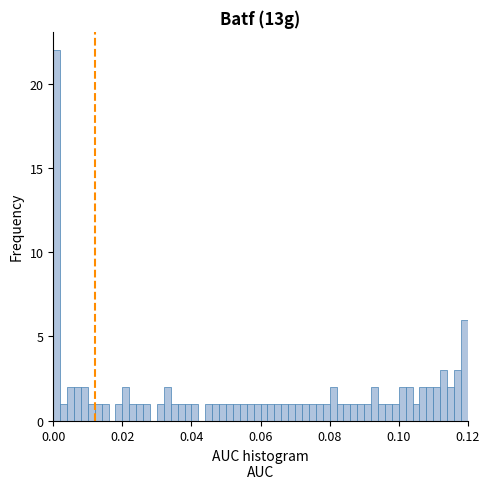

Around what value on the x-axis is the tallest bar? Give the approximate position of its centre, as read against the axis.

0.002